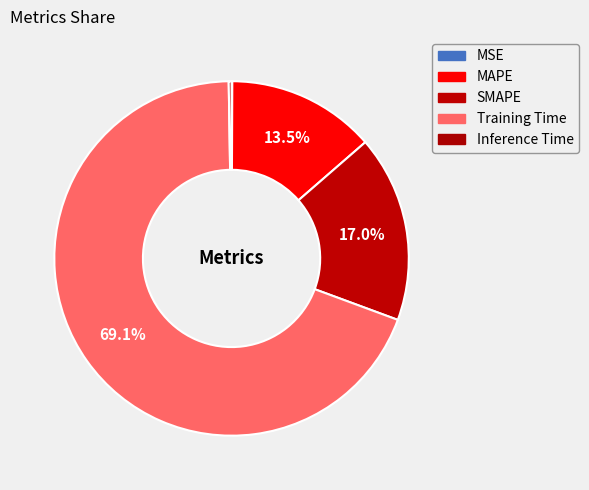

True or false: Training Time accounts for 69% of the total.

True